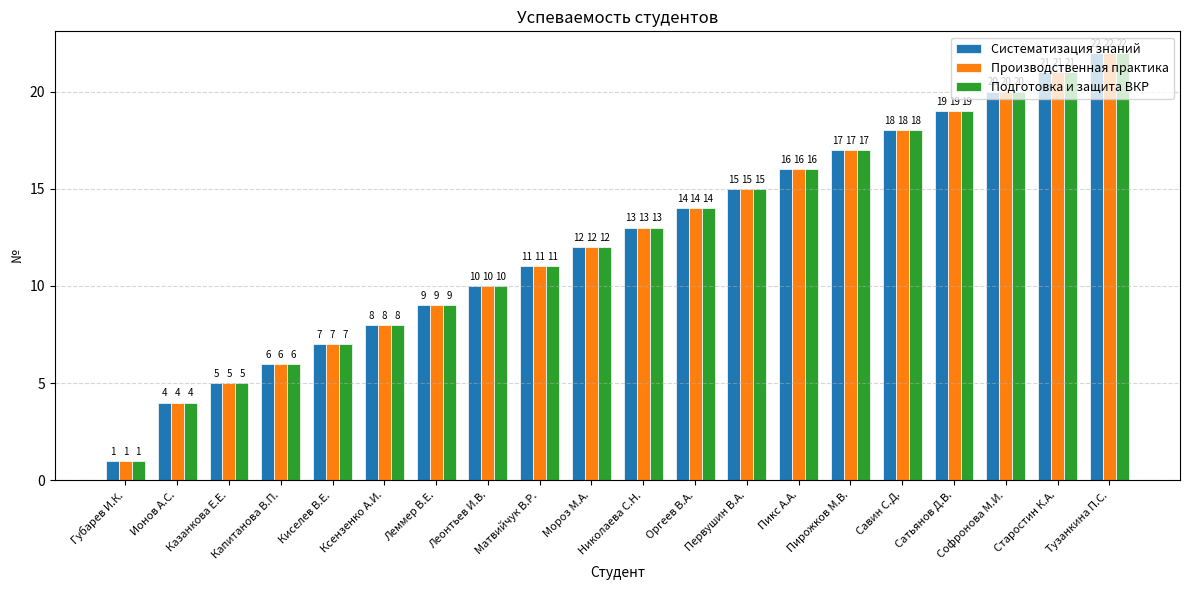

How many data points in Подготовка и защита ВКР are less than 13?

10